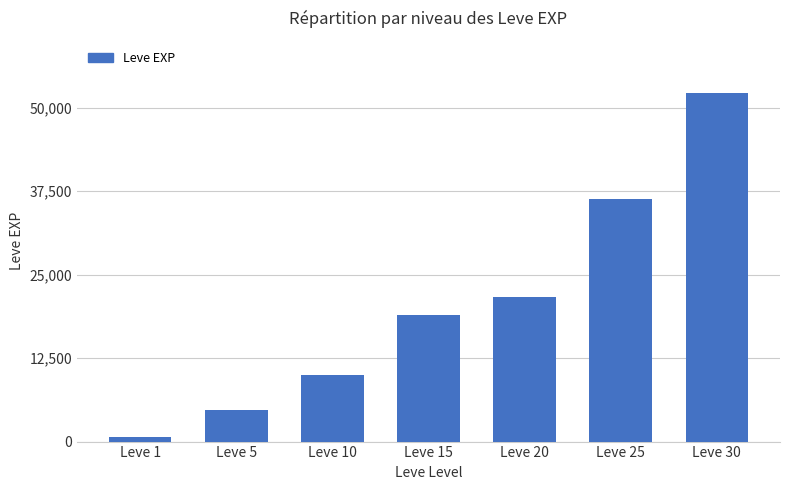

Rank the categories by value from lowest to highest.

Leve 1, Leve 5, Leve 10, Leve 15, Leve 20, Leve 25, Leve 30